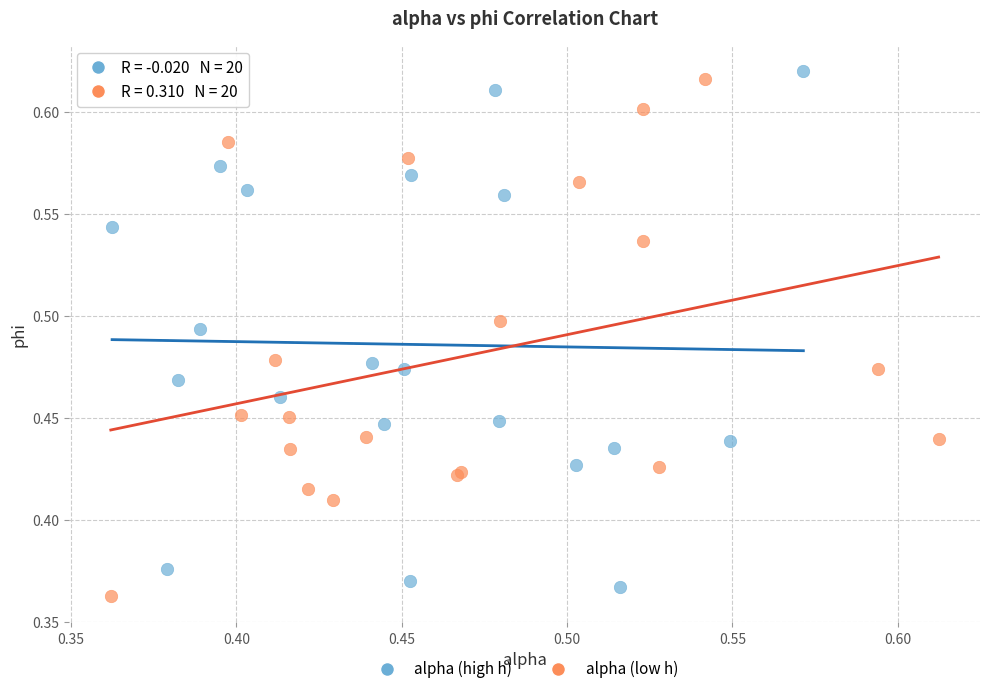

What are all the series names shown in the legend?

alpha (high h), alpha (low h)